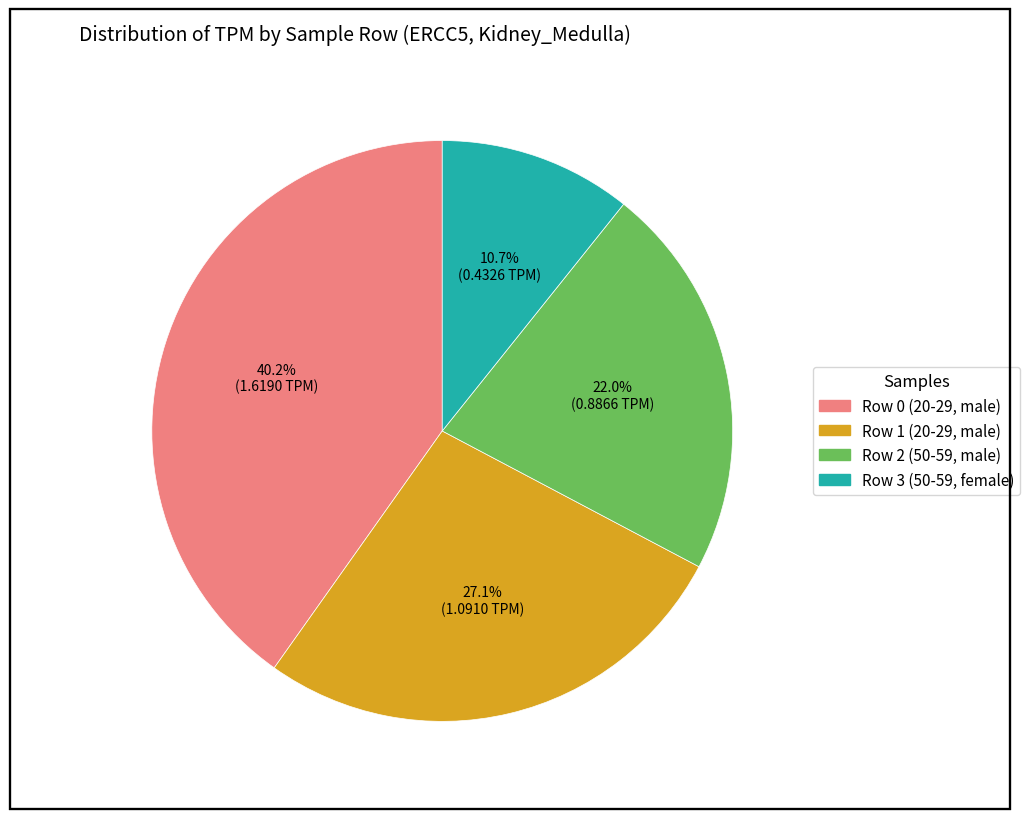

What is the total percentage of Row 2 (50-59, male) and Row 0 (20-29, male)?

62.2%